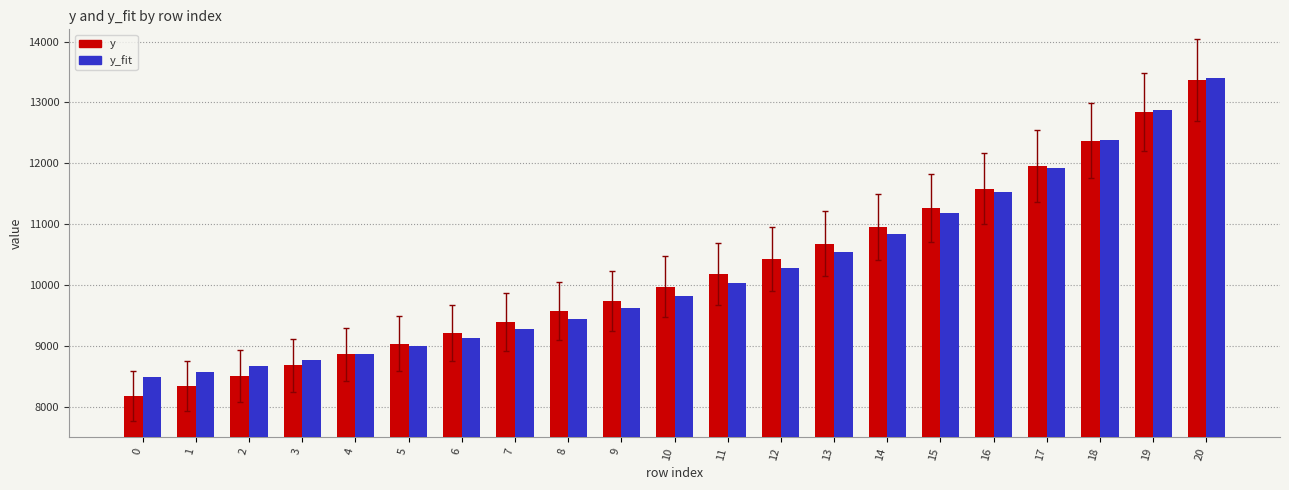

Reading left to right, extract all data points from this chart.

y: 0=8171.4	1=8340.2	2=8502.7	3=8682.8	4=8858.8	5=9033.8	6=9210.2	7=9392.3	8=9574.1	9=9738.8	10=9972.6	11=10185.6	12=10424.0	13=10676.1	14=10953.9	15=11264.9	16=11583.4	17=11954.0	18=12372.8	19=12846.1	20=13370.1
y_fit: 0=8492.1	1=8572.9	2=8662.7	3=8760.9	4=8870.0	5=8990.7	6=9125.1	7=9272.2	8=9434.7	9=9615.8	10=9813.6	11=10037.3	12=10278.8	13=10541.6	14=10839.9	15=11180.6	16=11529.4	17=11929.8	18=12382.8	19=12875.8	20=13405.0